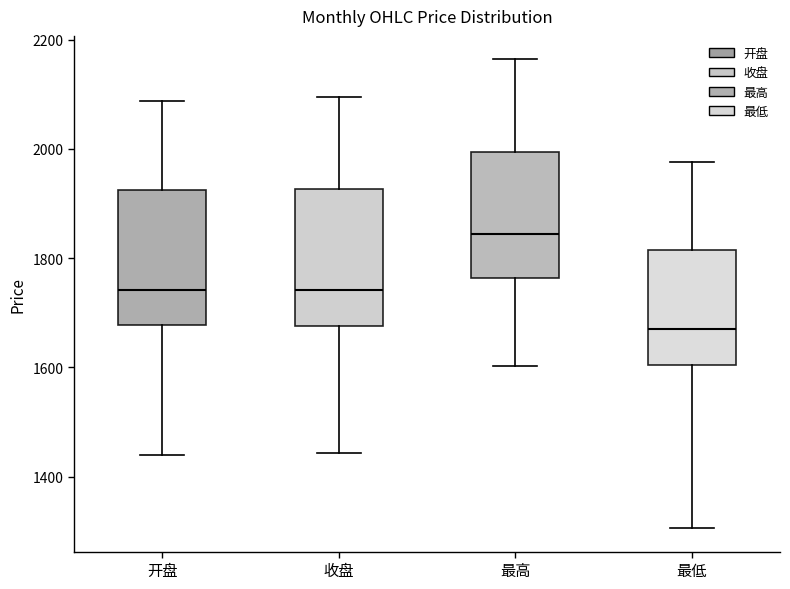

Reading left to right, read every box against the y-axis: the position of its median line, the range the box covers, and the ends of its whiskers. The values are not printed on the chart, so give them approximately, as read against the axis.

开盘: median 1740, box 1680 to 1920, whiskers 1440 to 2080
收盘: median 1740, box 1680 to 1920, whiskers 1440 to 2100
最高: median 1840, box 1760 to 2000, whiskers 1600 to 2160
最低: median 1660, box 1600 to 1820, whiskers 1300 to 1980